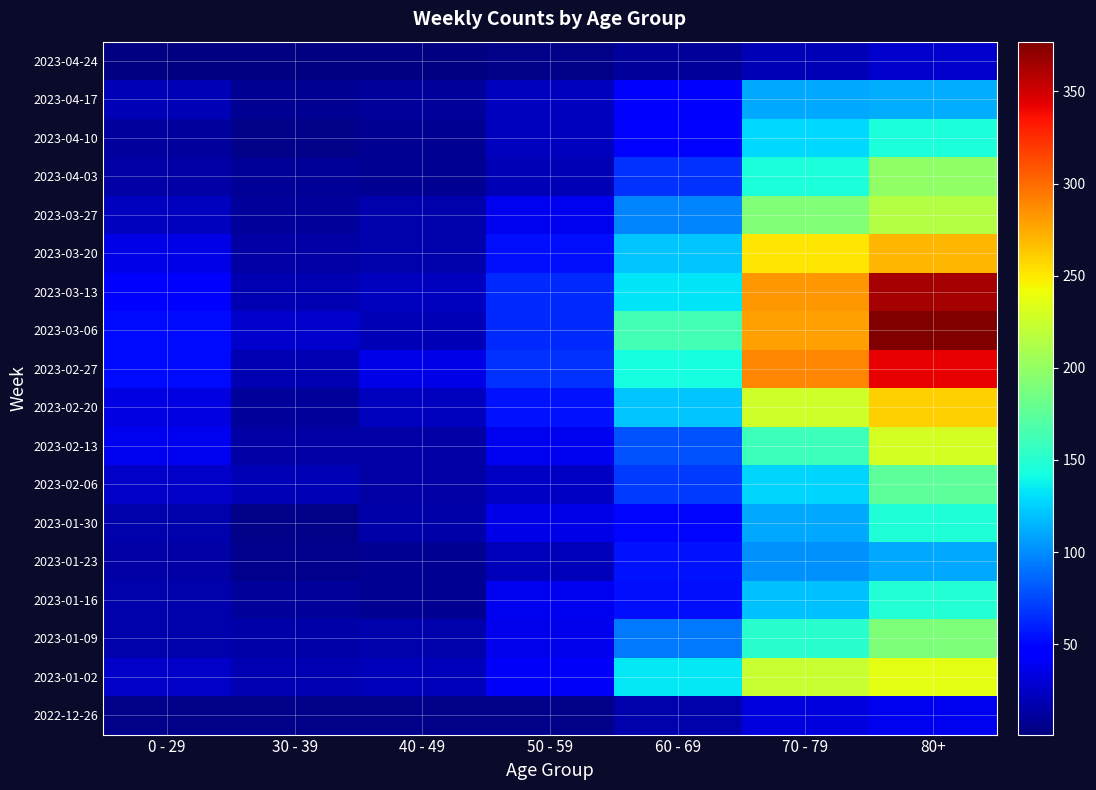

Reading right to left, list all the values displayed in this chart.

2022-12-26: 80+=38	70 - 79=32	60 - 69=16	50 - 59=5	40 - 49=4	30 - 39=5	0 - 29=4
2023-01-02: 80+=237	70 - 79=223	60 - 69=134	50 - 59=41	40 - 49=21	30 - 39=18	0 - 29=25
2023-01-09: 80+=189	70 - 79=152	60 - 69=93	50 - 59=37	40 - 49=16	30 - 39=15	0 - 29=17
2023-01-16: 80+=149	70 - 79=119	60 - 69=53	50 - 59=38	40 - 49=8	30 - 39=11	0 - 29=17
2023-01-23: 80+=111	70 - 79=102	60 - 69=54	50 - 59=21	40 - 49=8	30 - 39=6	0 - 29=14
2023-01-30: 80+=147	70 - 79=110	60 - 69=50	50 - 59=36	40 - 49=15	30 - 39=4	0 - 29=16
2023-02-06: 80+=175	70 - 79=127	60 - 69=69	50 - 59=24	40 - 49=14	30 - 39=20	0 - 29=25
2023-02-13: 80+=229	70 - 79=161	60 - 69=78	50 - 59=38	40 - 49=13	30 - 39=14	0 - 29=38
2023-02-20: 80+=260	70 - 79=226	60 - 69=121	50 - 59=54	40 - 49=22	30 - 39=10	0 - 29=34
2023-02-27: 80+=342	70 - 79=290	60 - 69=142	50 - 59=66	40 - 49=35	30 - 39=18	0 - 29=52
2023-03-06: 80+=377	70 - 79=280	60 - 69=164	50 - 59=64	40 - 49=19	30 - 39=27	0 - 29=52
2023-03-13: 80+=365	70 - 79=282	60 - 69=132	50 - 59=64	40 - 49=23	30 - 39=18	0 - 29=43
2023-03-20: 80+=271	70 - 79=252	60 - 69=120	50 - 59=53	40 - 49=16	30 - 39=13	0 - 29=36
2023-03-27: 80+=214	70 - 79=191	60 - 69=97	50 - 59=39	40 - 49=16	30 - 39=11	0 - 29=22
2023-04-03: 80+=198	70 - 79=145	60 - 69=67	50 - 59=20	40 - 49=7	30 - 39=9	0 - 29=13
2023-04-10: 80+=146	70 - 79=128	60 - 69=48	50 - 59=22	40 - 49=8	30 - 39=4	0 - 29=12
2023-04-17: 80+=112	70 - 79=111	60 - 69=45	50 - 59=22	40 - 49=11	30 - 39=7	0 - 29=19
2023-04-24: 80+=26	70 - 79=20	60 - 69=10	50 - 59=4	40 - 49=1	30 - 39=2	0 - 29=2